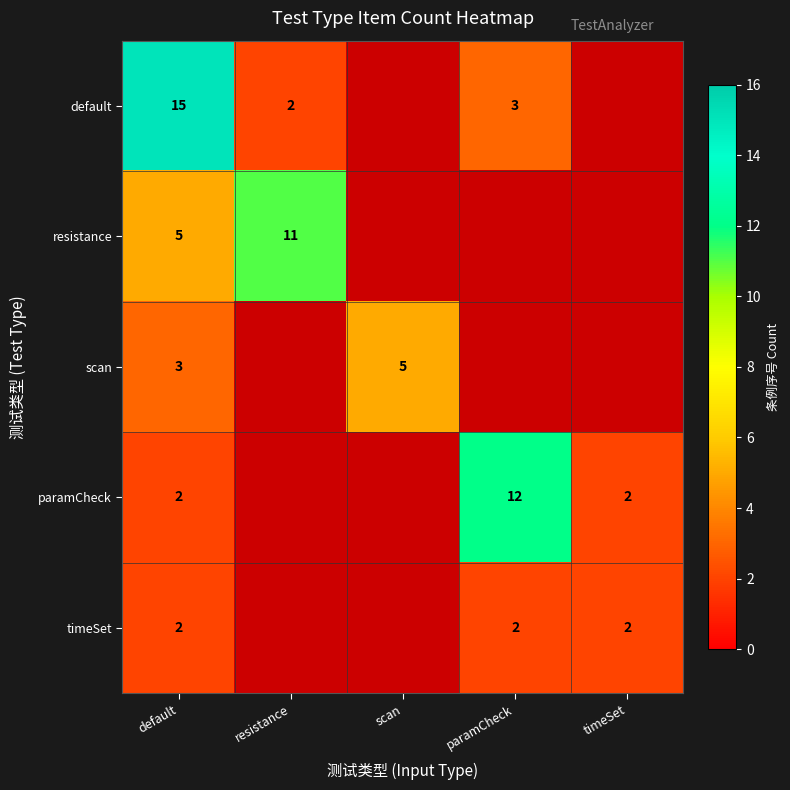

What is the total value across all series at default?

27